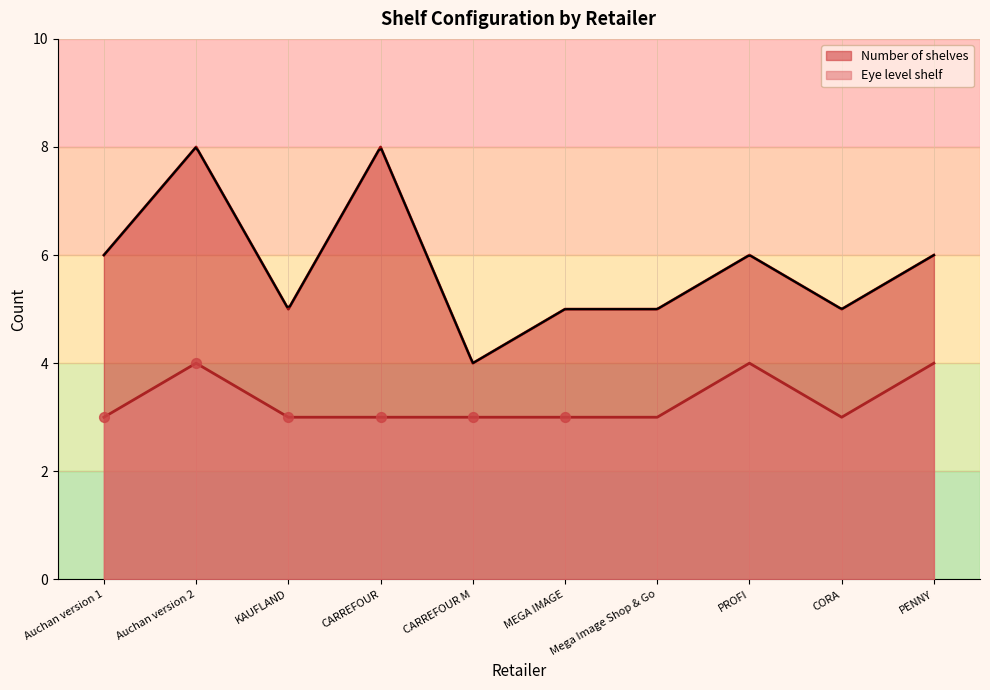

At how many categories does at least one series exceed 4?

9